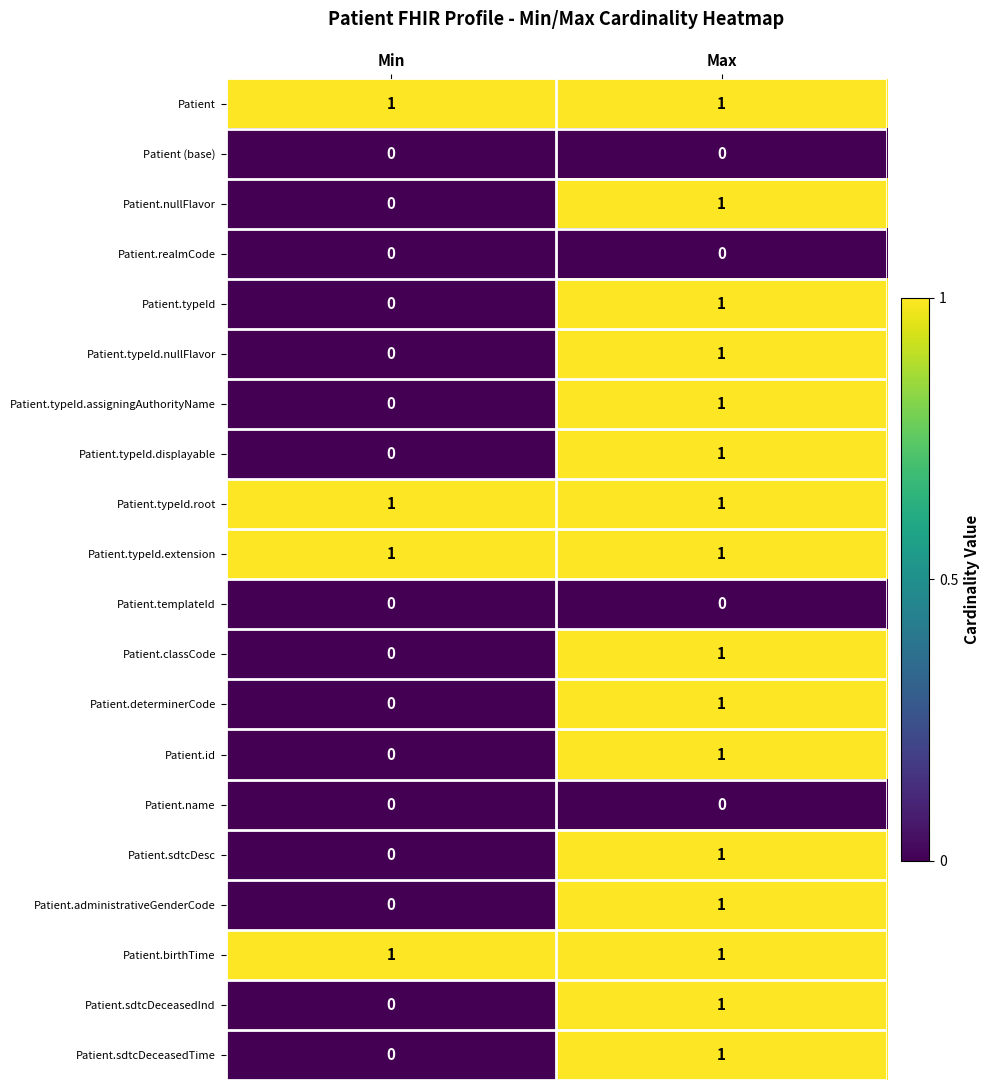

What is the difference between the highest and lowest values at Max?

1